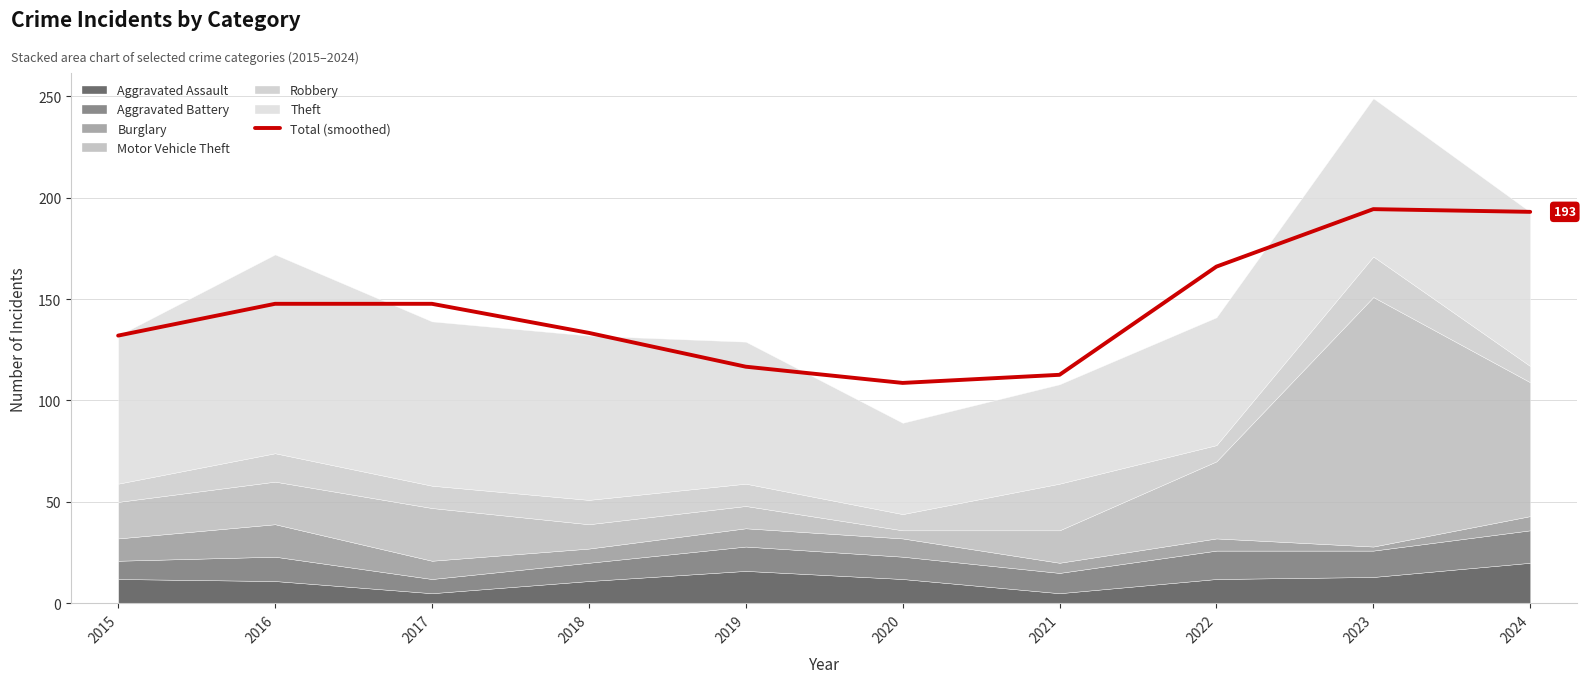

The value at 2023 is 346.5. True or false?

False